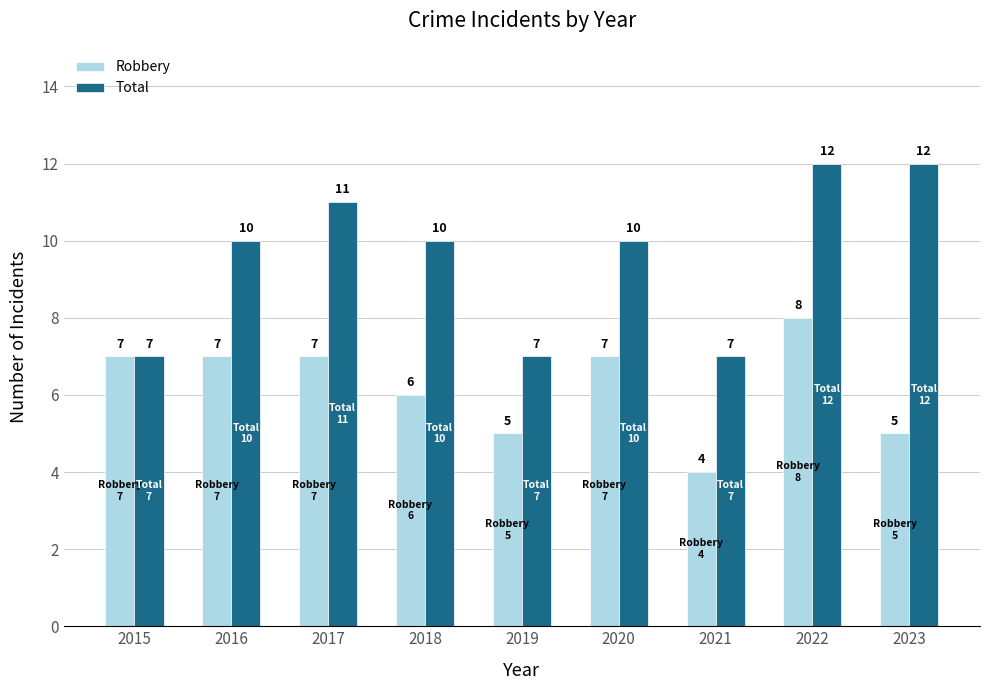

How many values in the Robbery series are below 7?

4